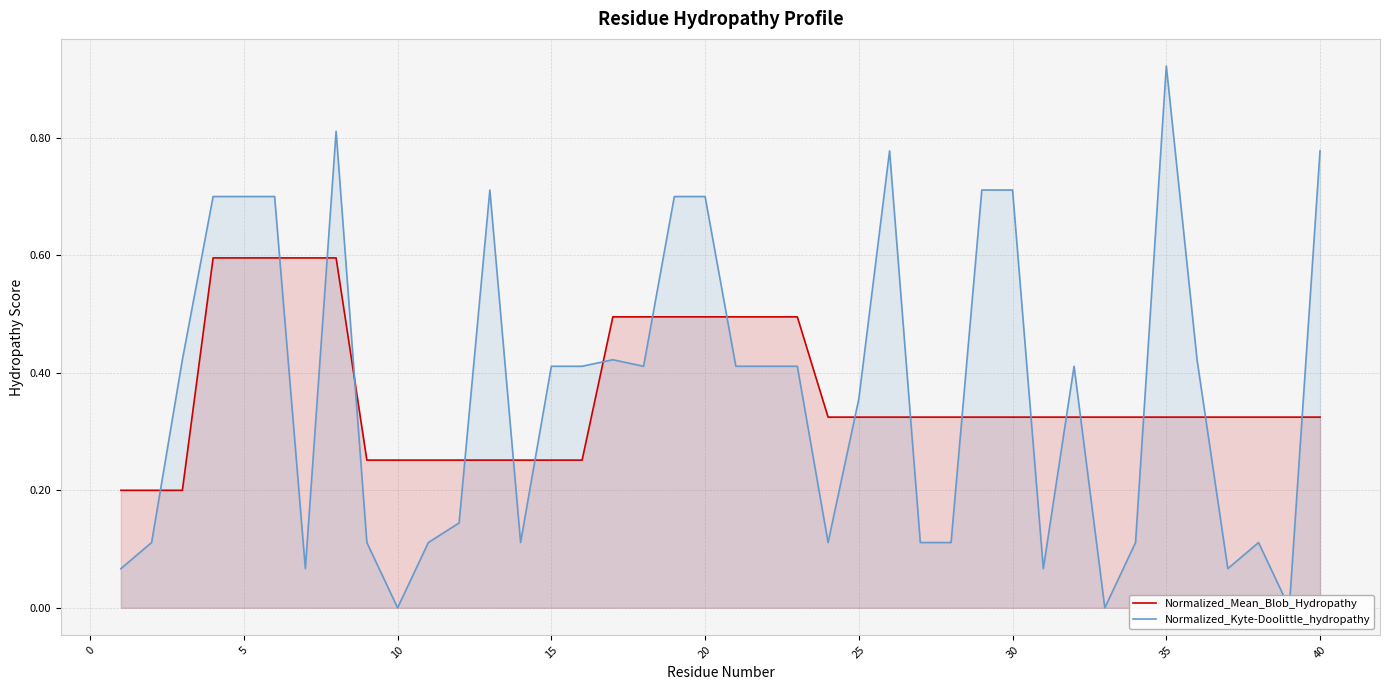

How many times do Normalized_Mean_Blob_Hydropathy and Normalized_Kyte-Doolittle_hydropathy cross each other?

19